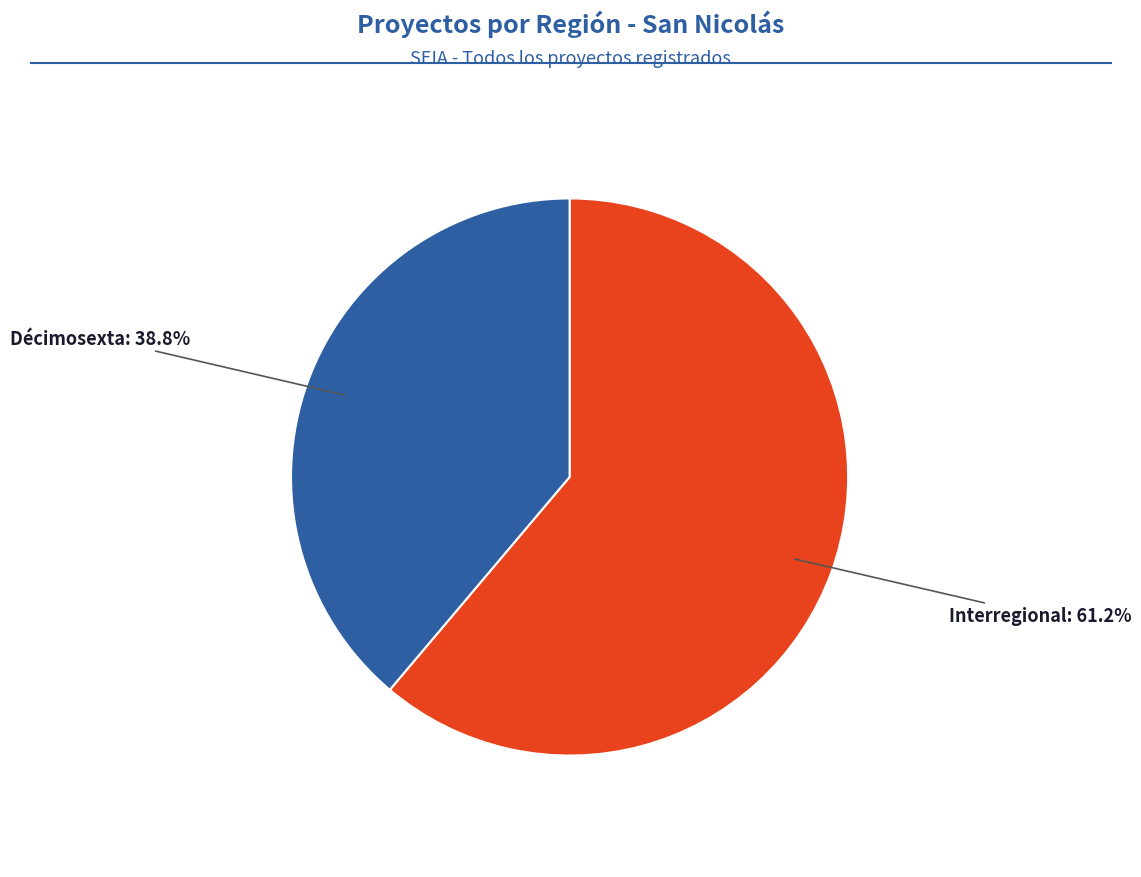

Does any single category account for the majority?

Yes